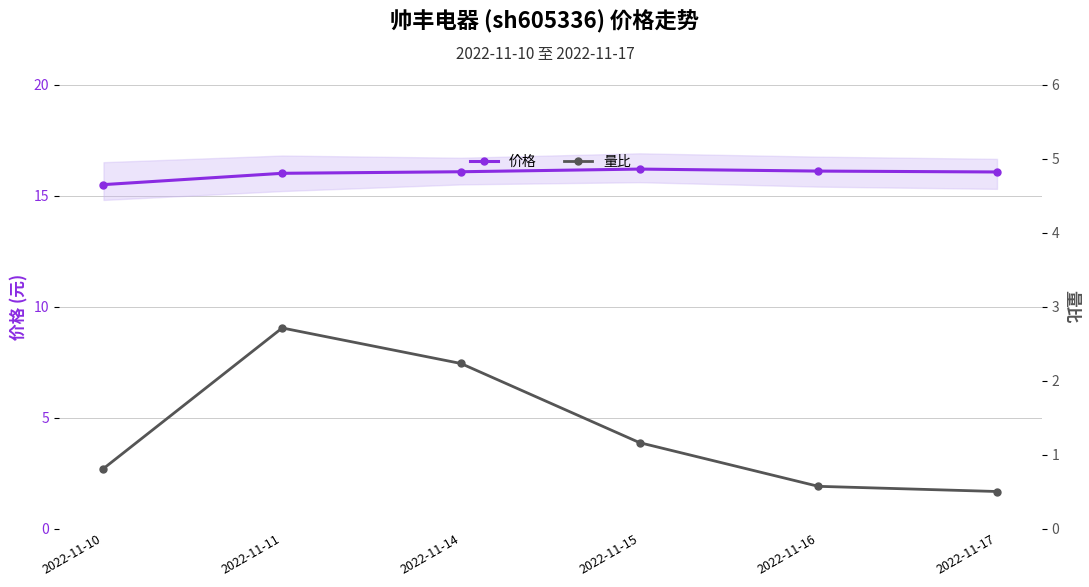

The value of 价格 at 2022-11-11 is 16.0. True or false?

True